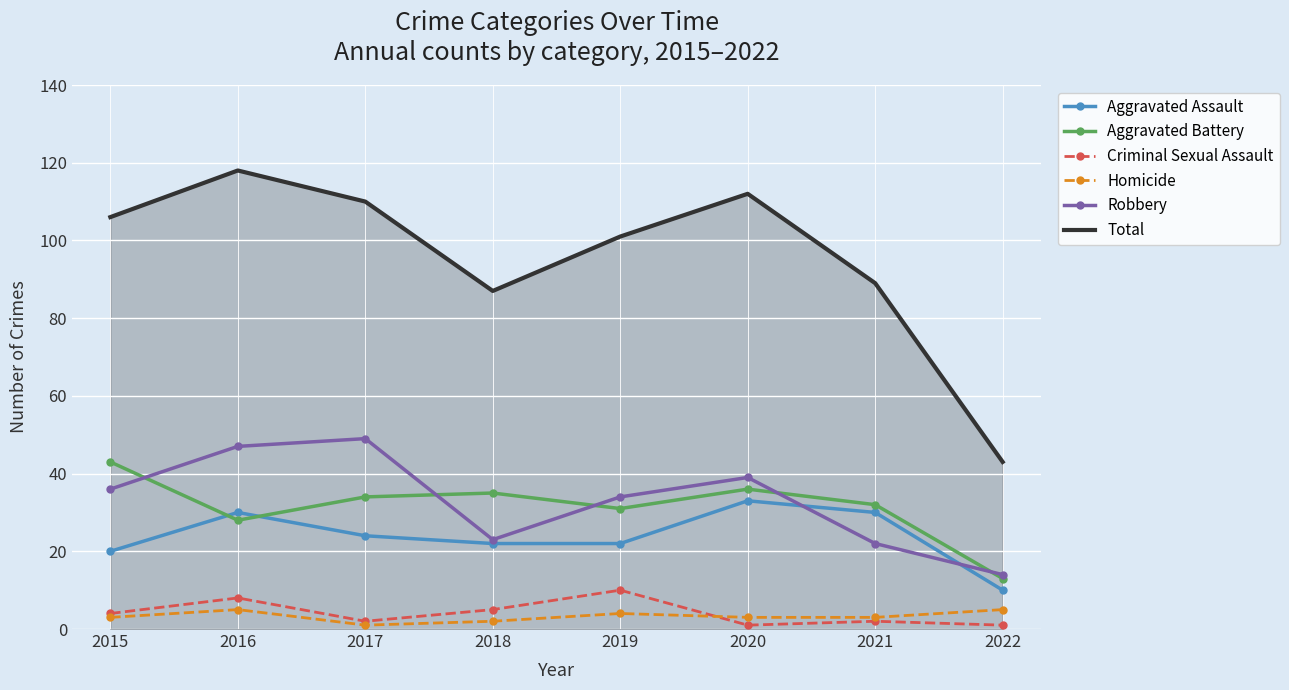

At which category is the sum across all series the highest?

2016